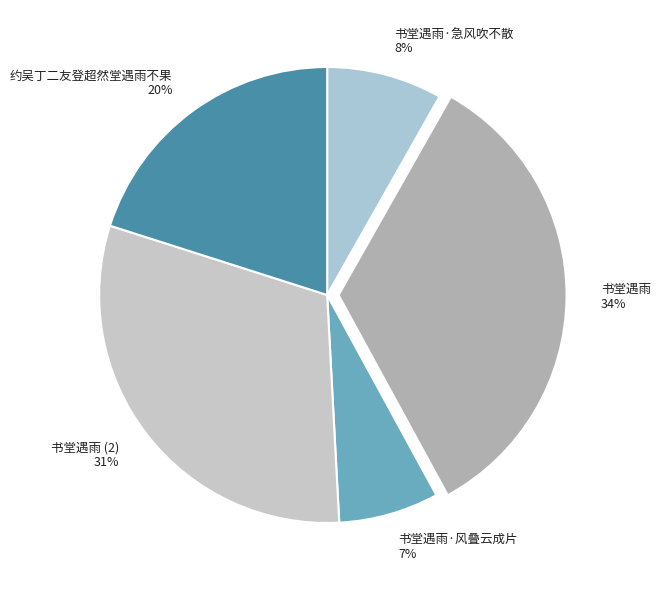

What percentage is the 书堂遇雨·风叠云成片 slice, to the nearest percent?

7%